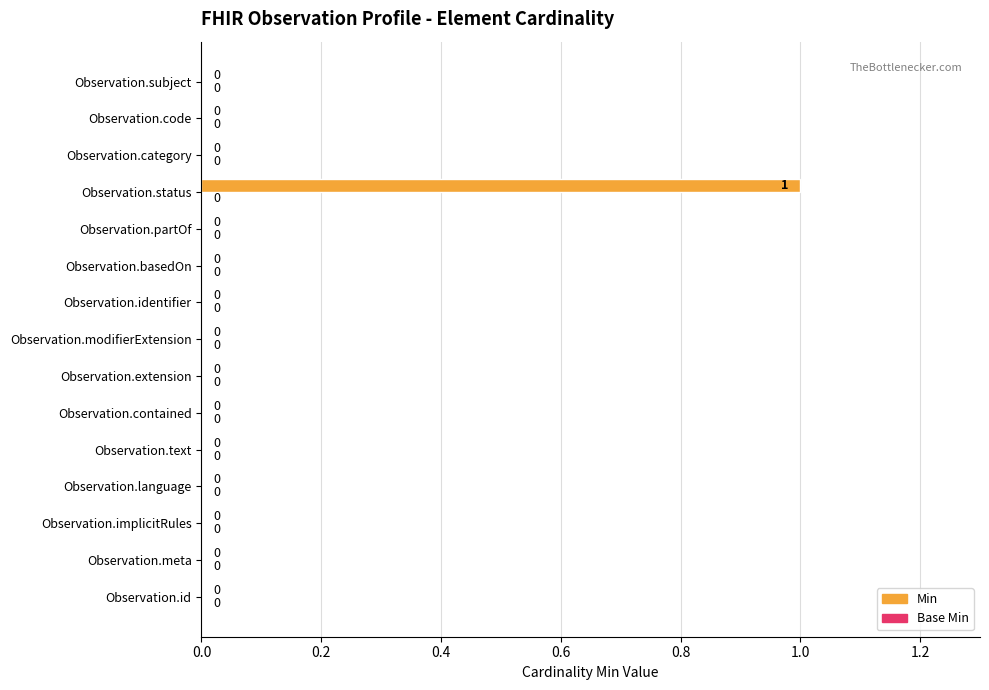

Which label corresponds to the largest value in the chart?

Observation.status